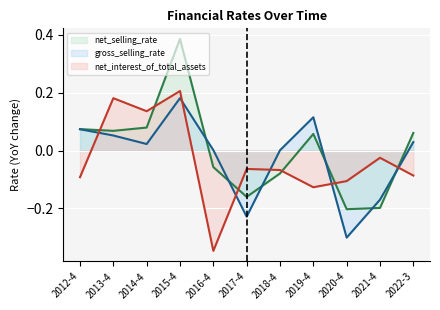

At which category is the sum across all series the highest?

2015-4